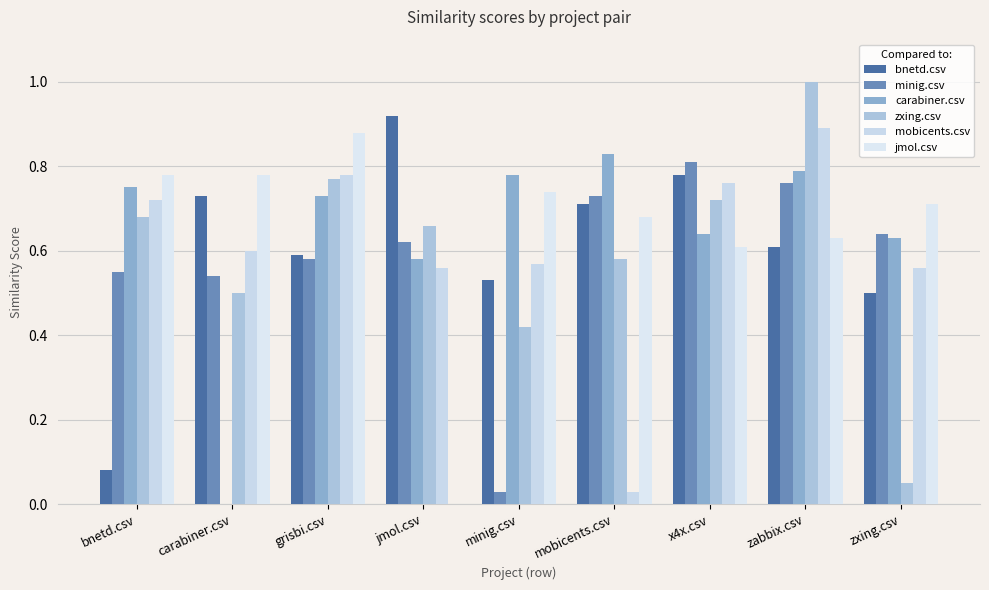

Is the value of carabiner.csv at mobicents.csv greater than the value of zxing.csv at zabbix.csv?

No